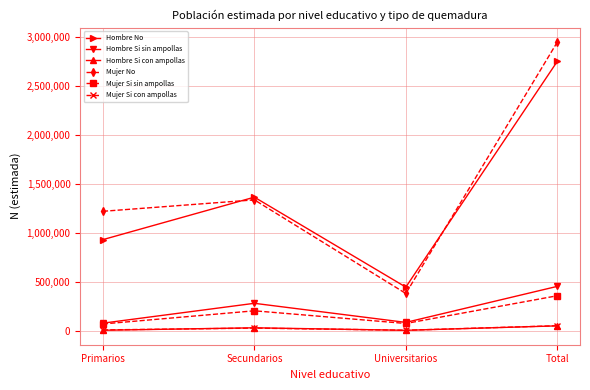

What is the label of the 1st point from the right?

Total